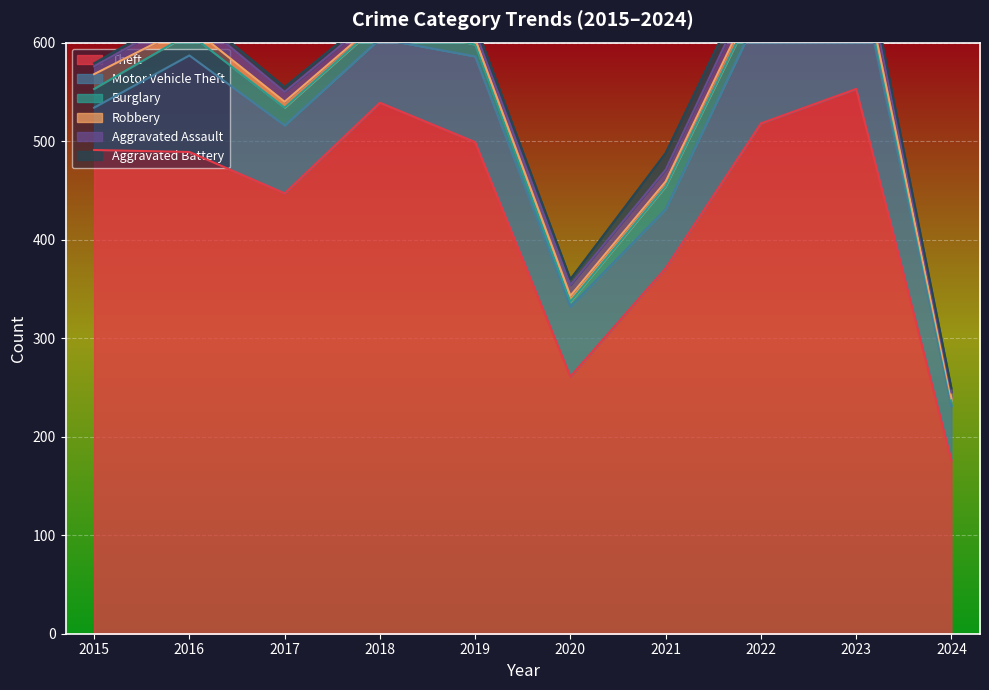

What is the value of the Theft point at the 2nd from the left?

489